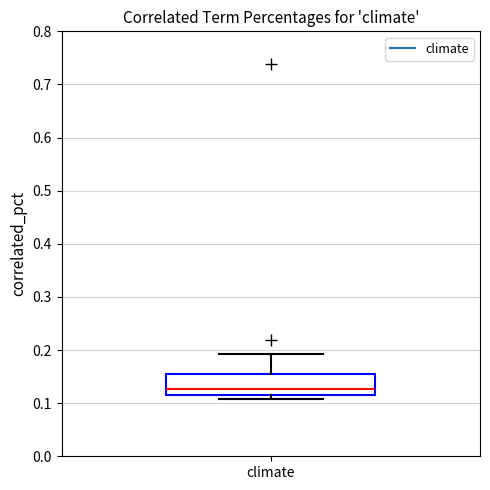

Read this box plot against the y-axis: the position of the median line, the range covered by the box, and the ends of both whiskers. The values are not printed on the chart, so give them approximately, as read against the axis.

median 0.13, box 0.11 to 0.15, whiskers 0.11 (just below the box's lower edge) to 0.19